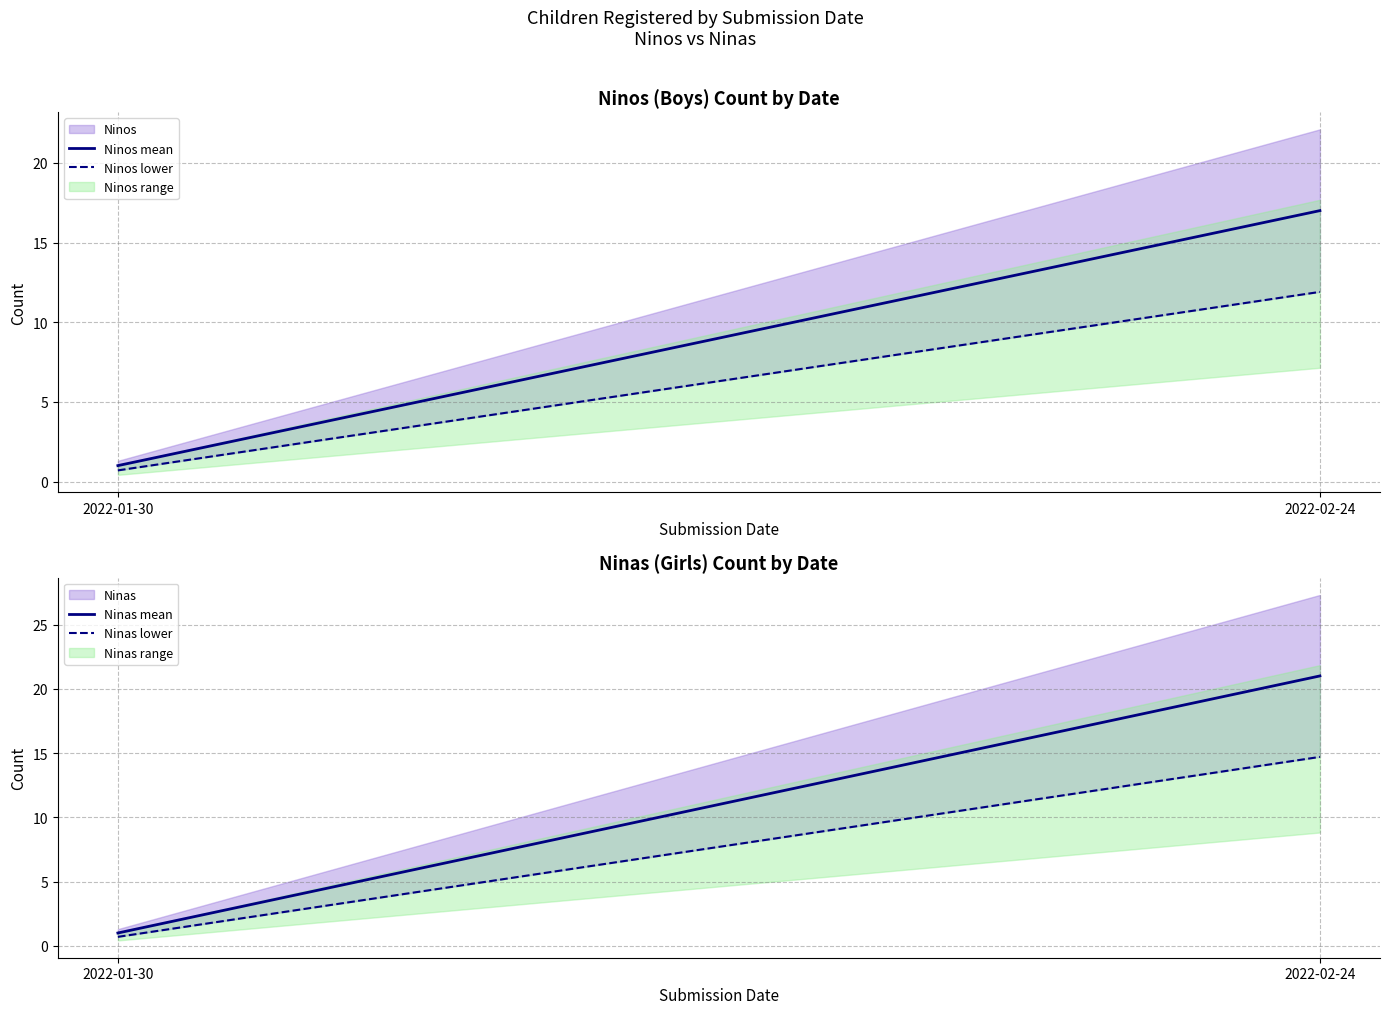

What is the total value across all series at 2022-02-24?

64.6